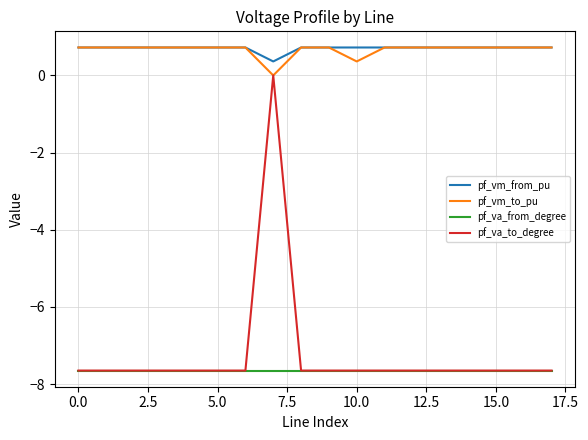

True or false: pf_va_to_degree has more than 0 points higher than both neighbors.

True